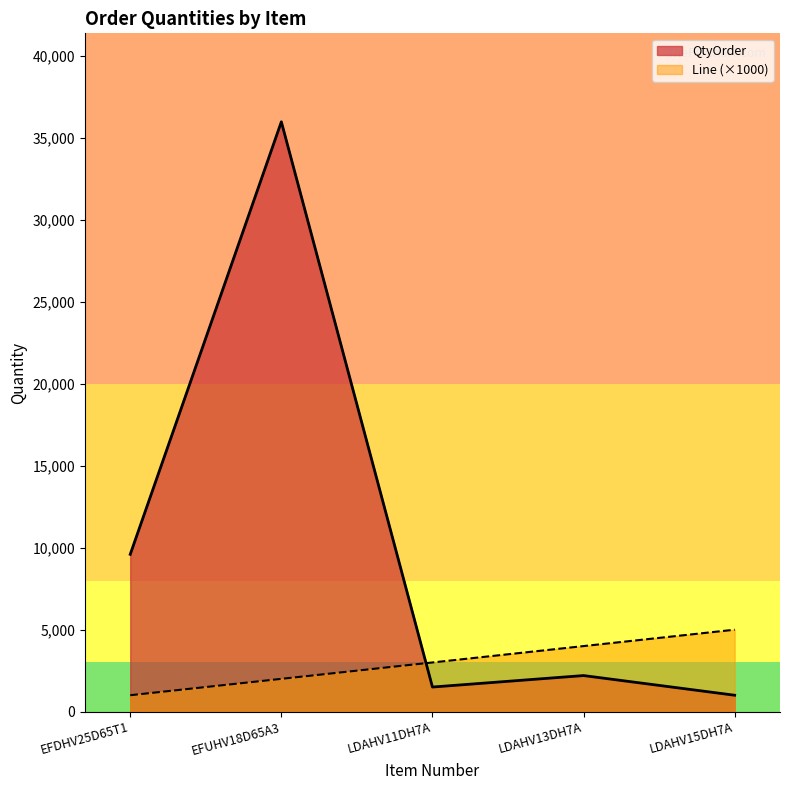

What is the average value of the QtyOrder series?

10060